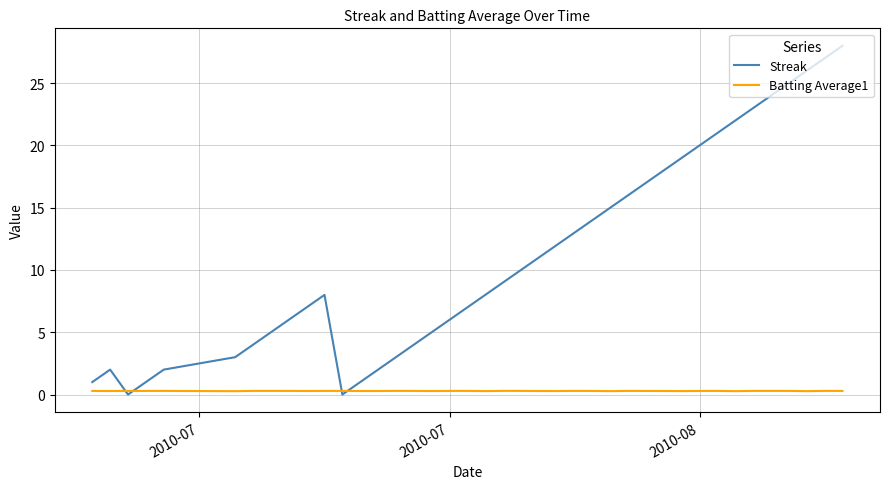

Does the chart display data point markers on the line(s)?

No